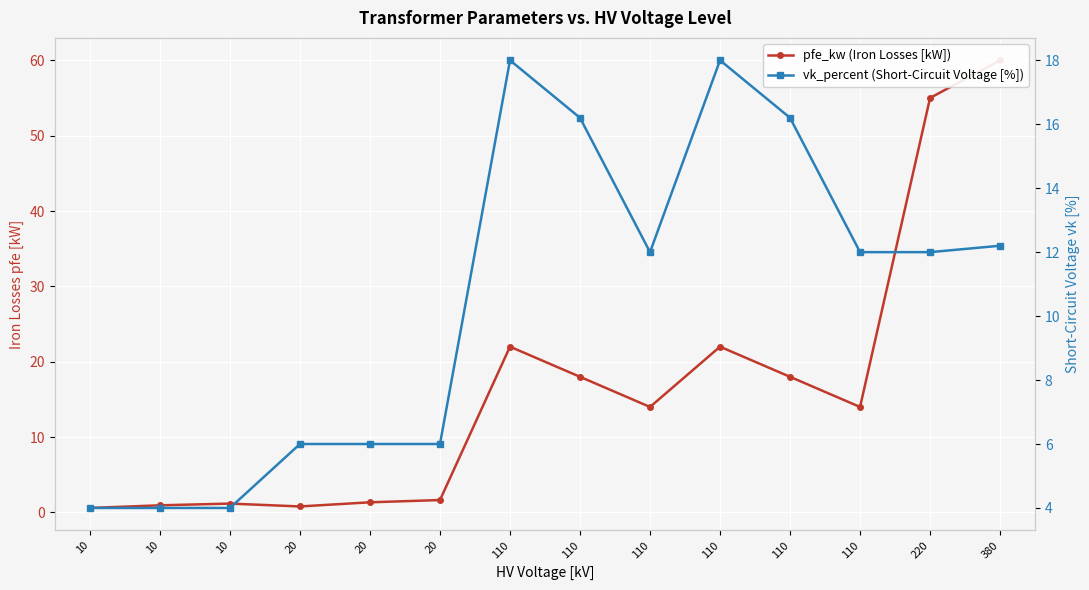

Which series has the largest total across all categories?

pfe_kw (Iron Losses [kW])